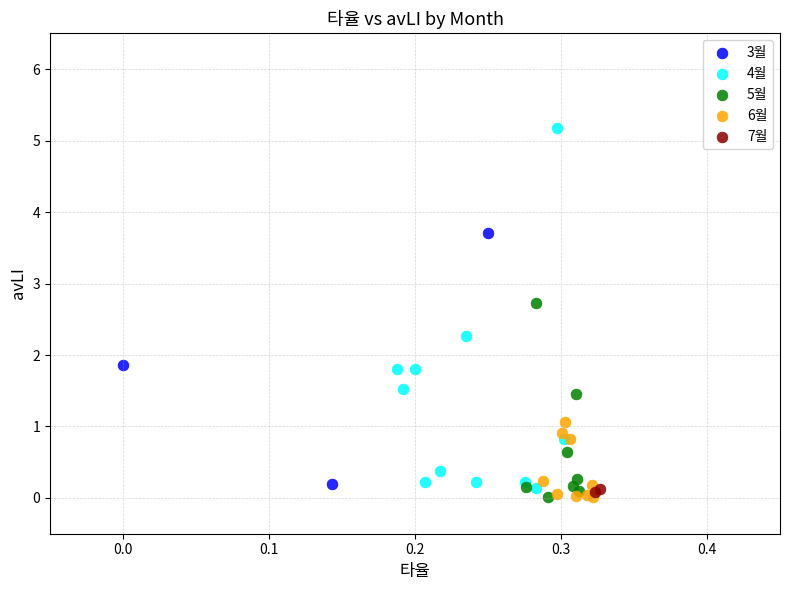

What are all the series names shown in the legend?

3월, 4월, 5월, 6월, 7월